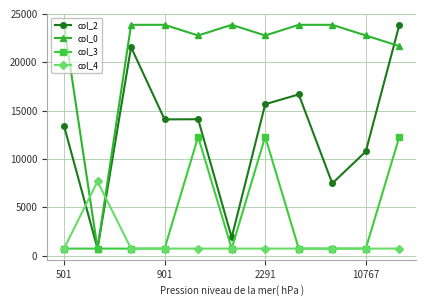

True or false: col_0 has more than 0 points higher than both neighbors.

True